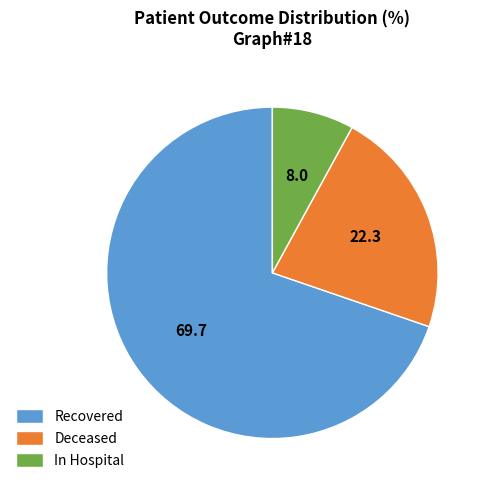

Rank the categories by value from lowest to highest.

In Hospital, Deceased, Recovered